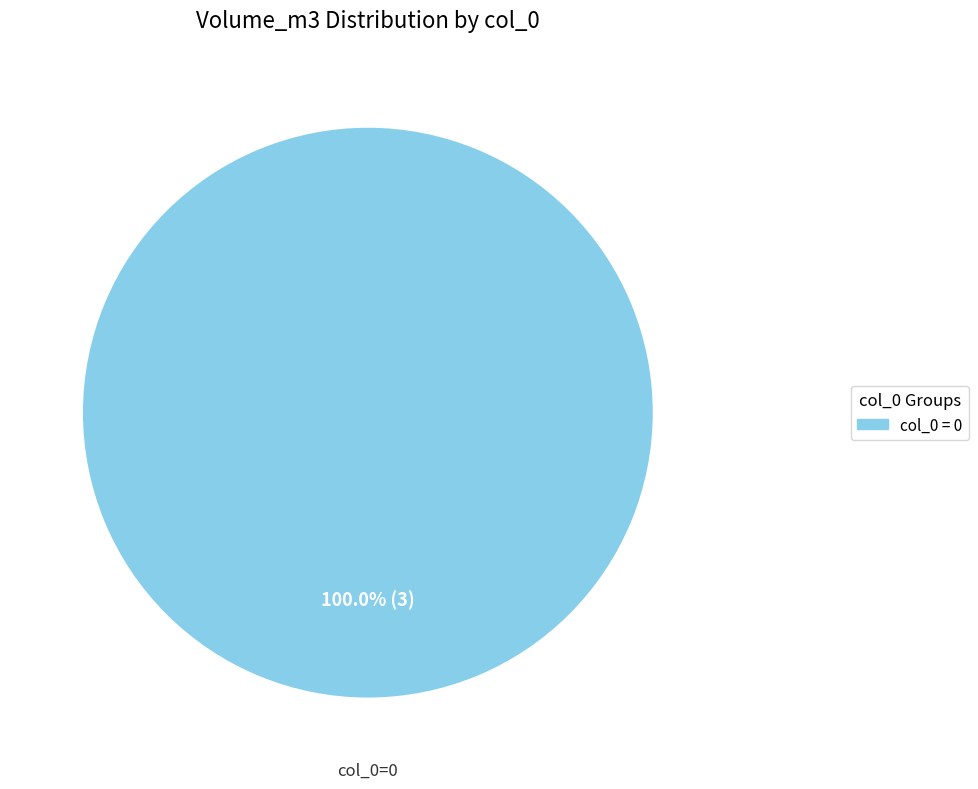

Rank the categories by value from lowest to highest.

col_0 = 0